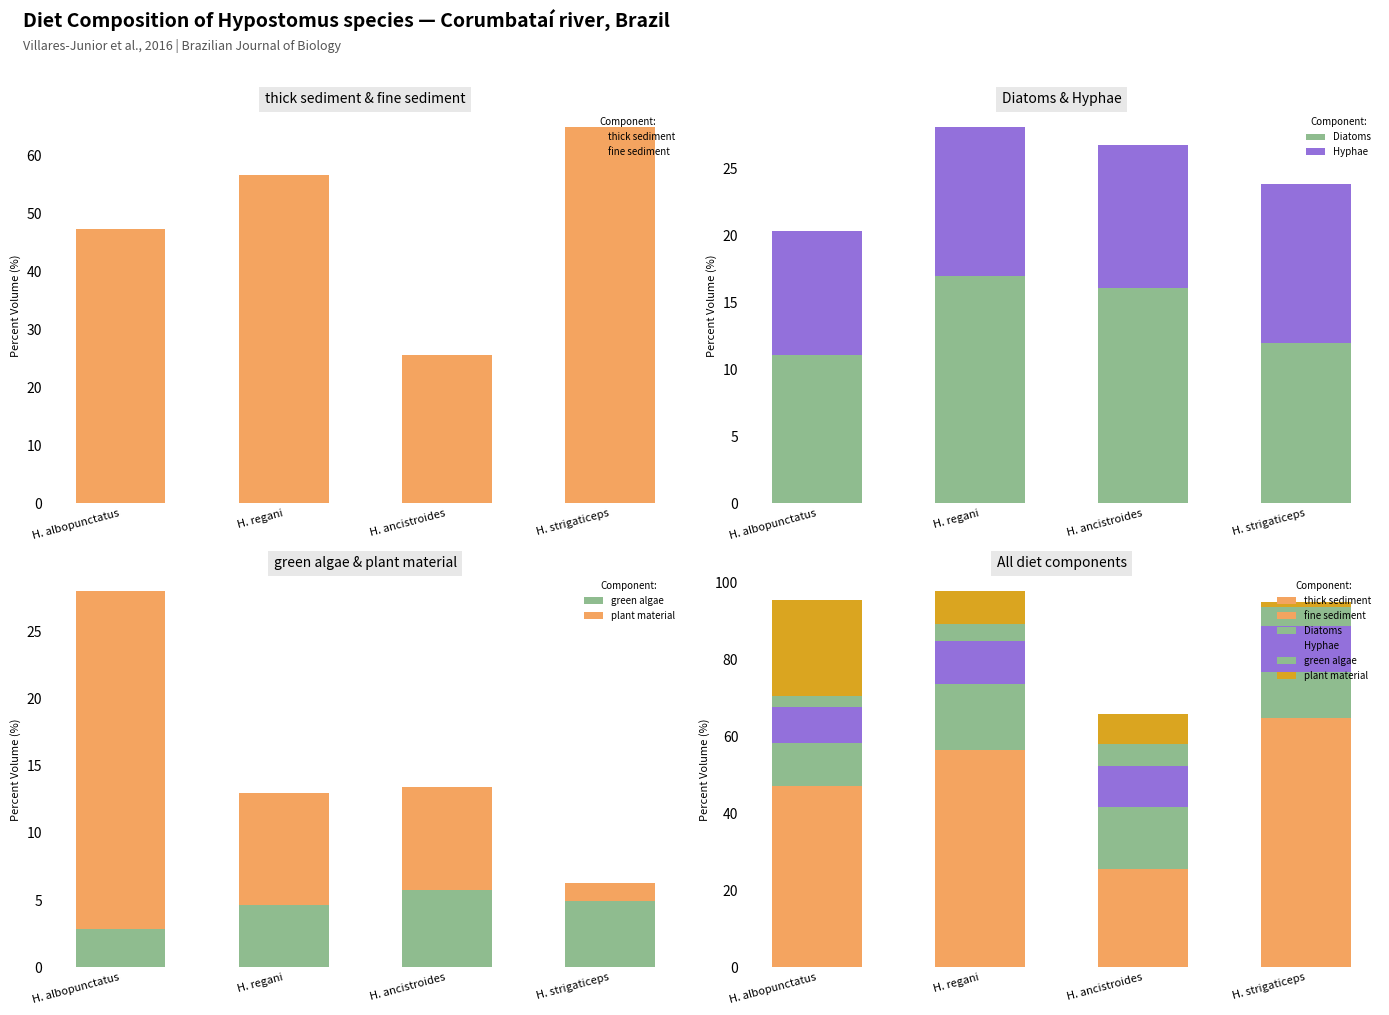

Reading left to right, what are all the values shown in this chart?

thick sediment: 22.4	21.4	22.5	25.1
fine sediment: 24.9	35.1	3.1	39.7
Diatoms: 11.1	17.0	16.1	11.9
Hyphae: 9.2	11.1	10.6	11.9
green algae: 2.9	4.6	5.7	5.0
plant material: 25.1	8.4	7.7	1.3